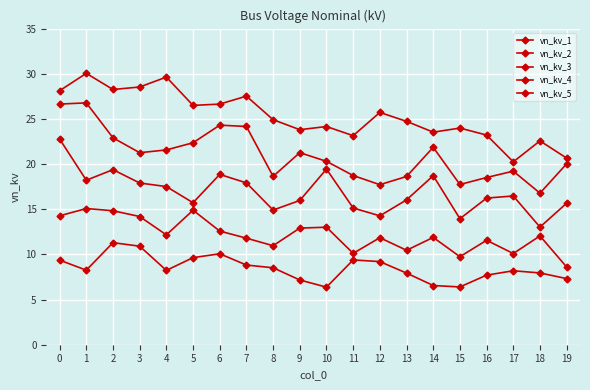

Is it true that vn_kv_5 equals 6.6 at 14?

True